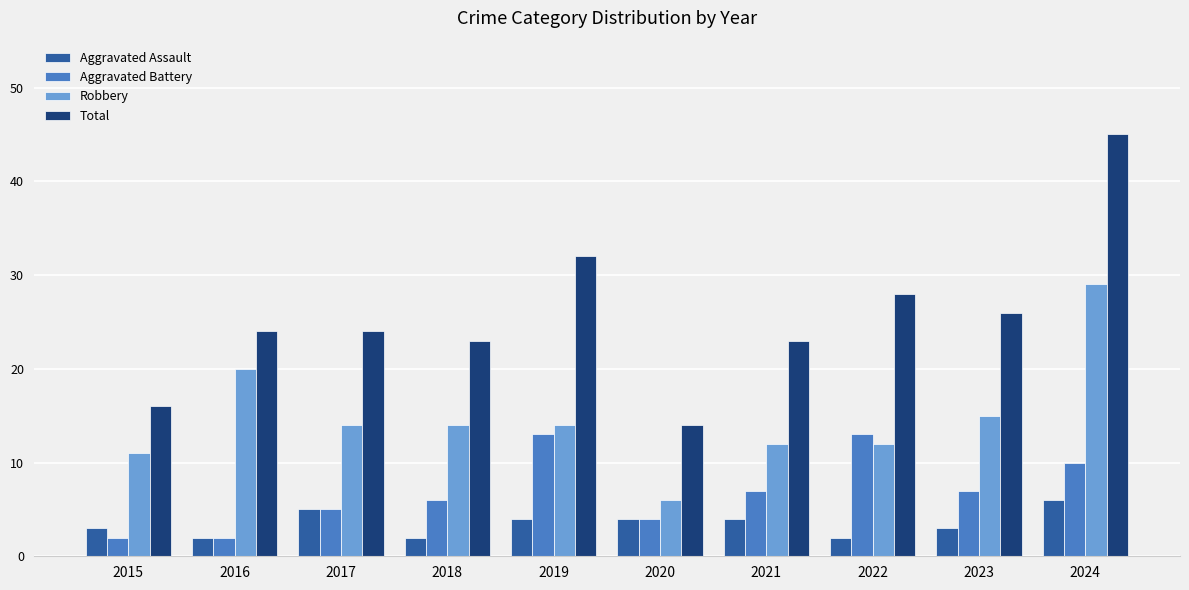

How many values in the Aggravated Assault series are below 4?

5